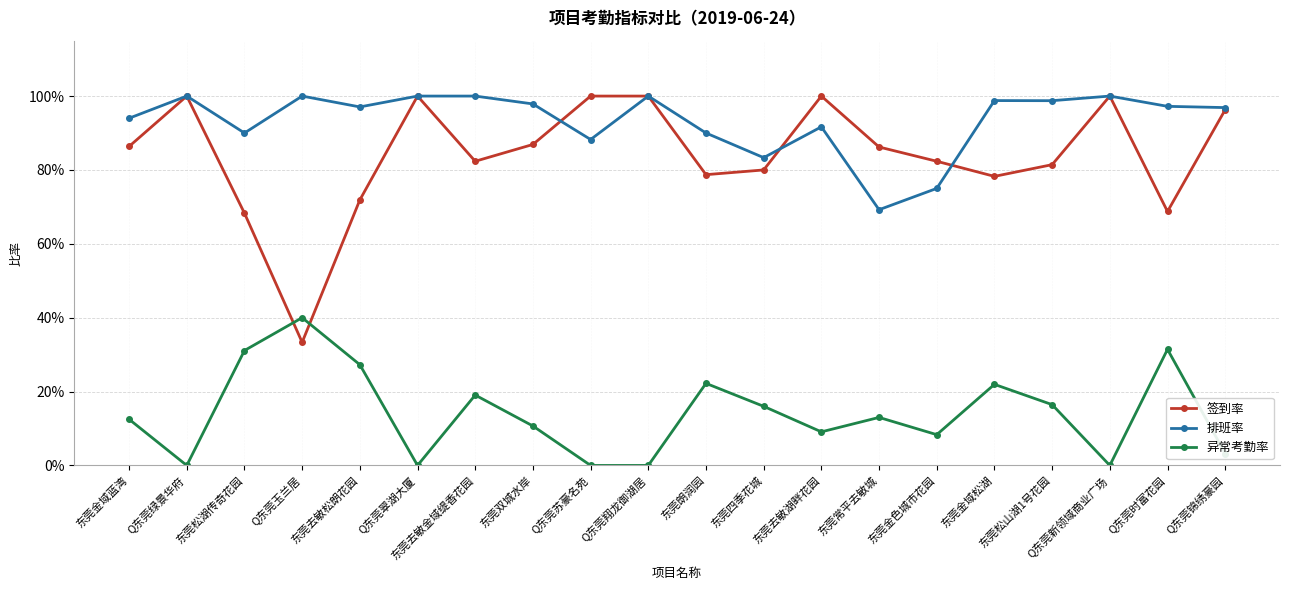

Where is the first local minimum for 签到率?

Q东莞玉兰居